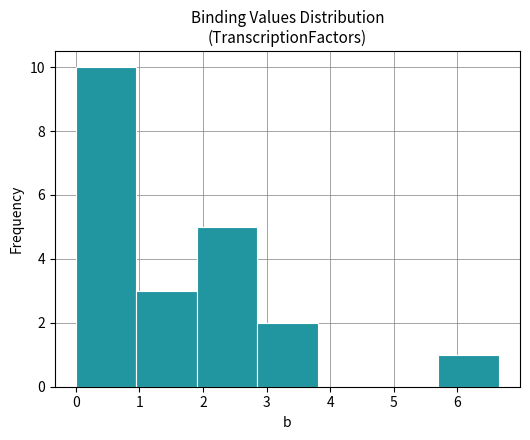

Which range on the x-axis has the tallest bar?

0.0 to 1.0